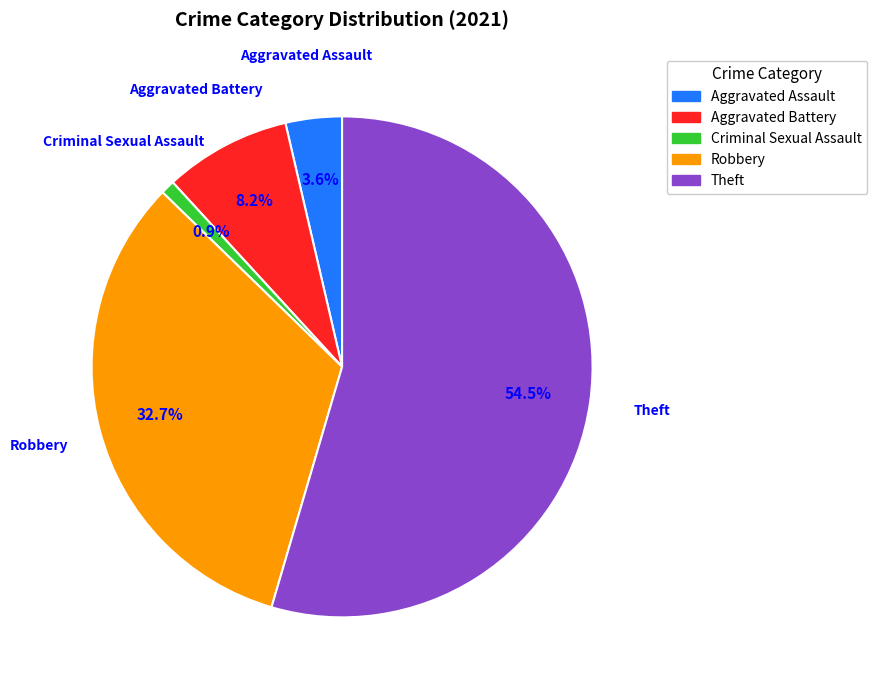

Rank the categories by value from lowest to highest.

Criminal Sexual Assault, Aggravated Assault, Aggravated Battery, Robbery, Theft